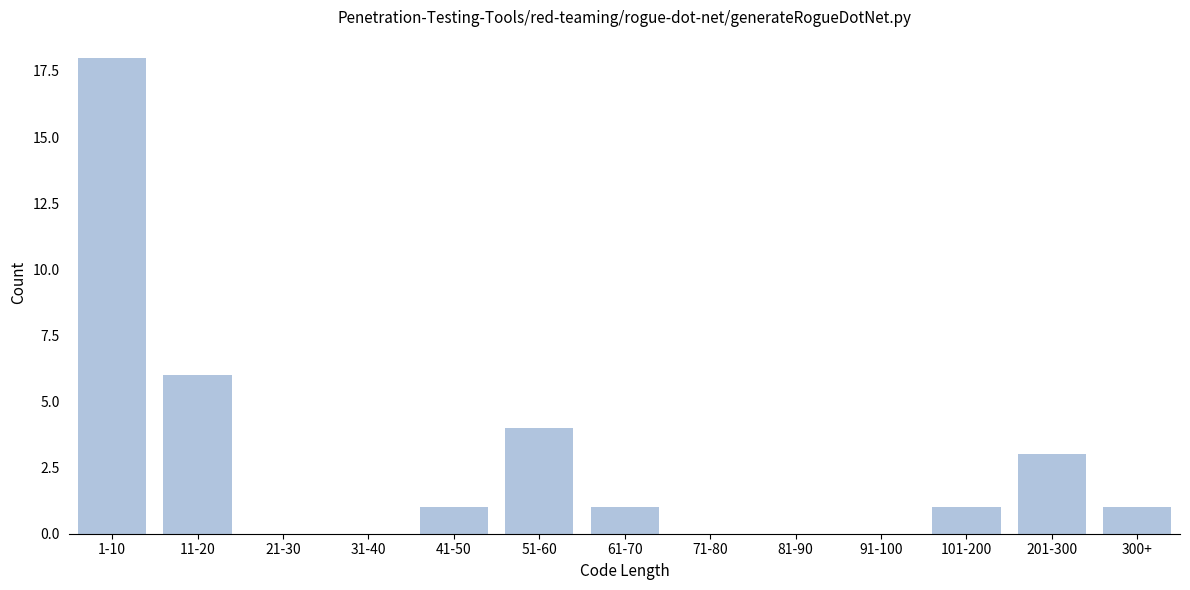

Reading left to right, extract all data points from this chart.

1-10=18	11-20=6	21-30=0	31-40=0	41-50=1	51-60=4	61-70=1	71-80=0	81-90=0	91-100=0	101-200=1	201-300=3	300+=1